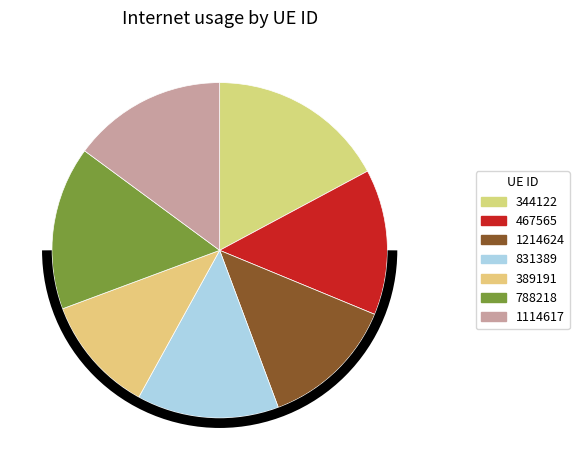

True or false: 467565 accounts for 3% of the total.

False